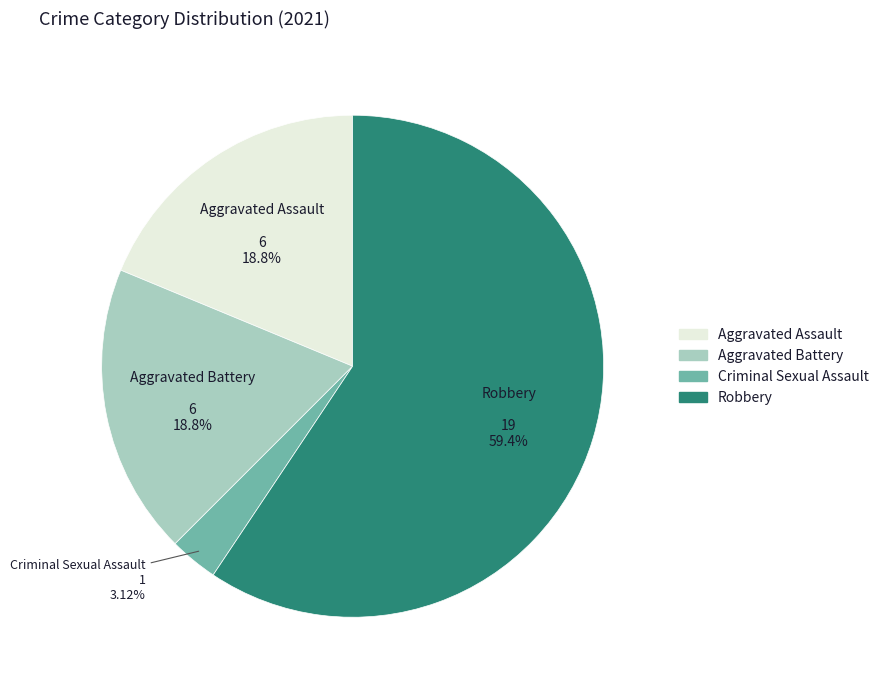

To the nearest percent, what percentage of the pie is Robbery?

59%